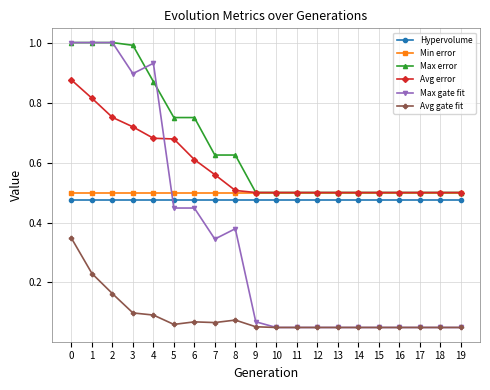

What is the greatest value displayed?

1.0